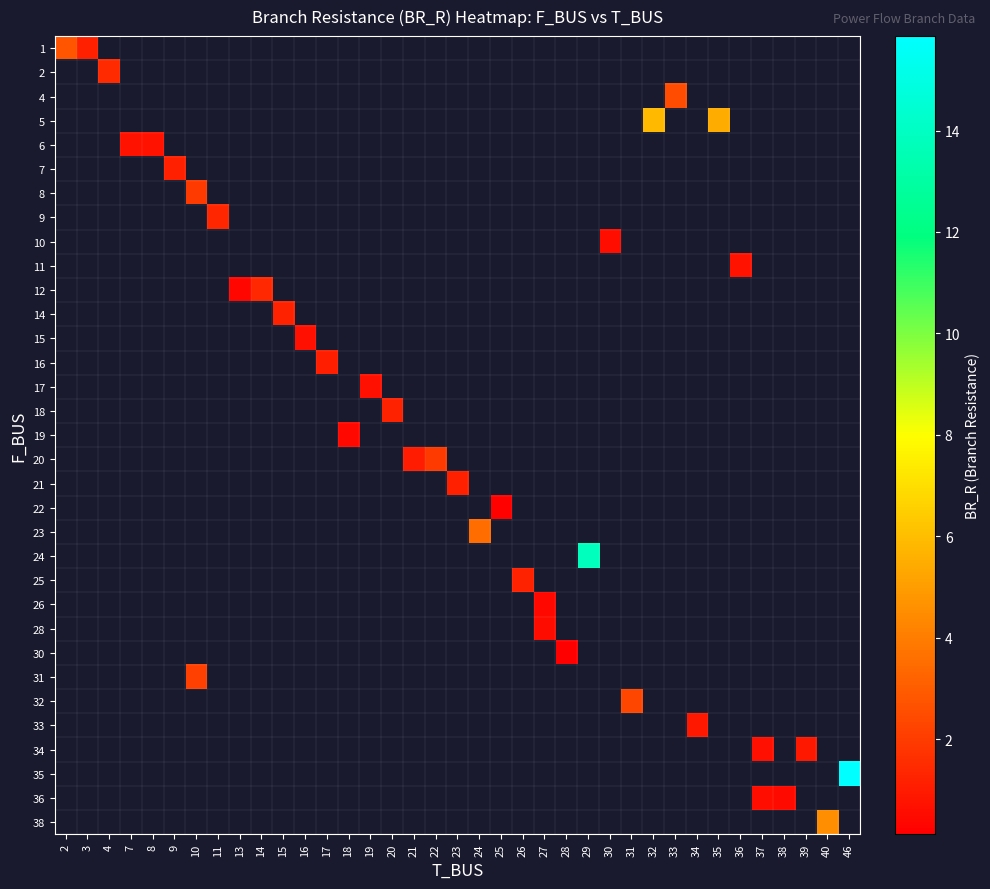

Count the number of categories in the chart.

37